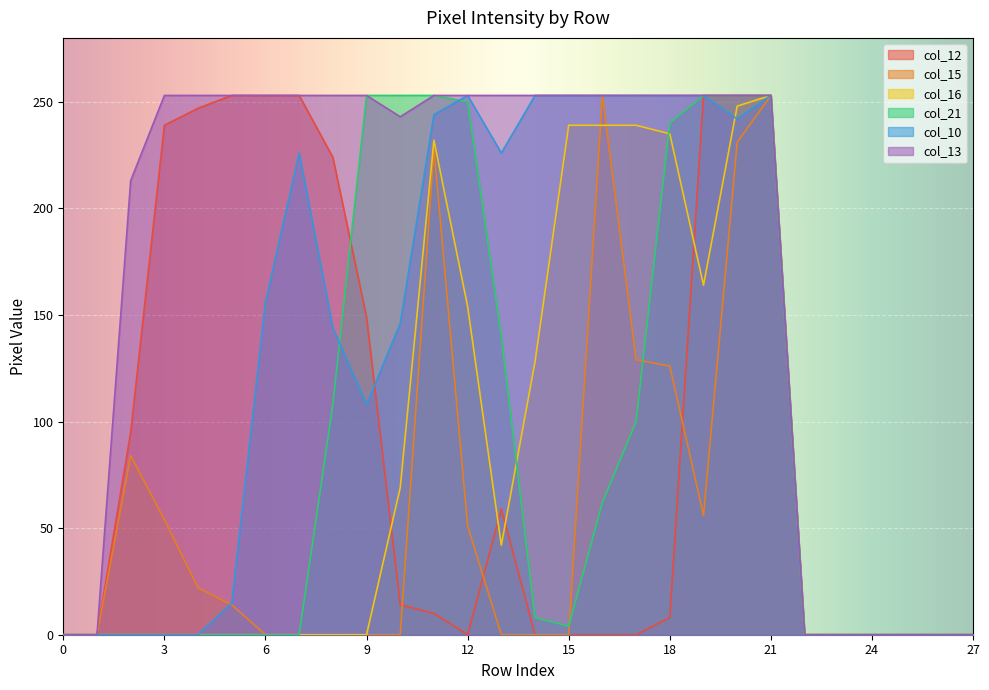

What is the sum of the col_12 values at 10 and 15?

14